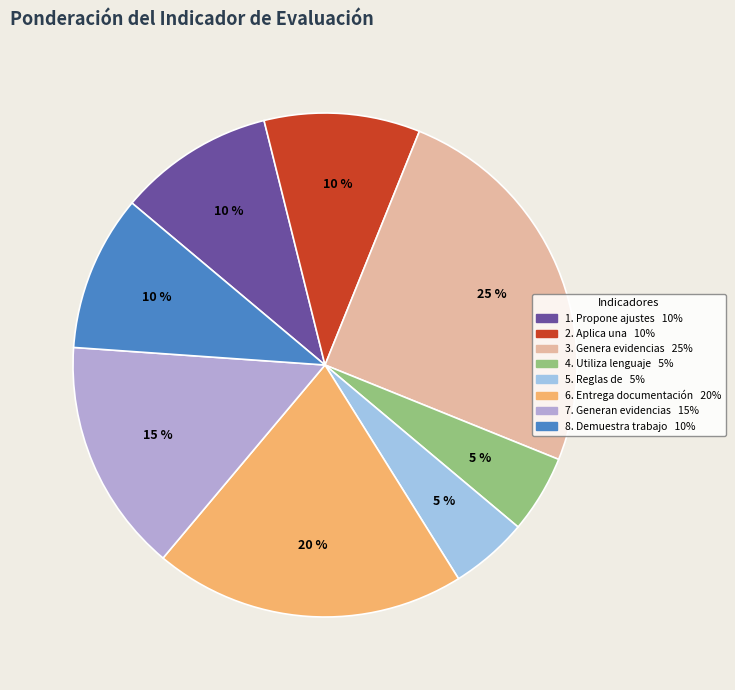

To the nearest percent, what is the difference between the largest and smallest slice percentages?

20%